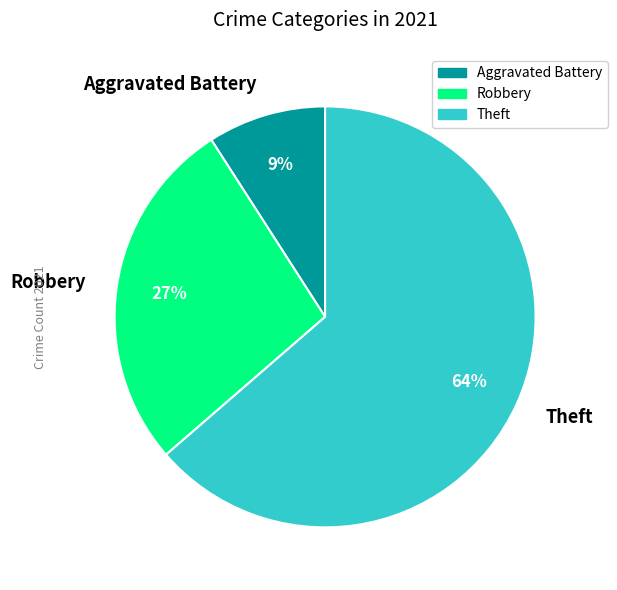

Count the number of slices in the pie.

3